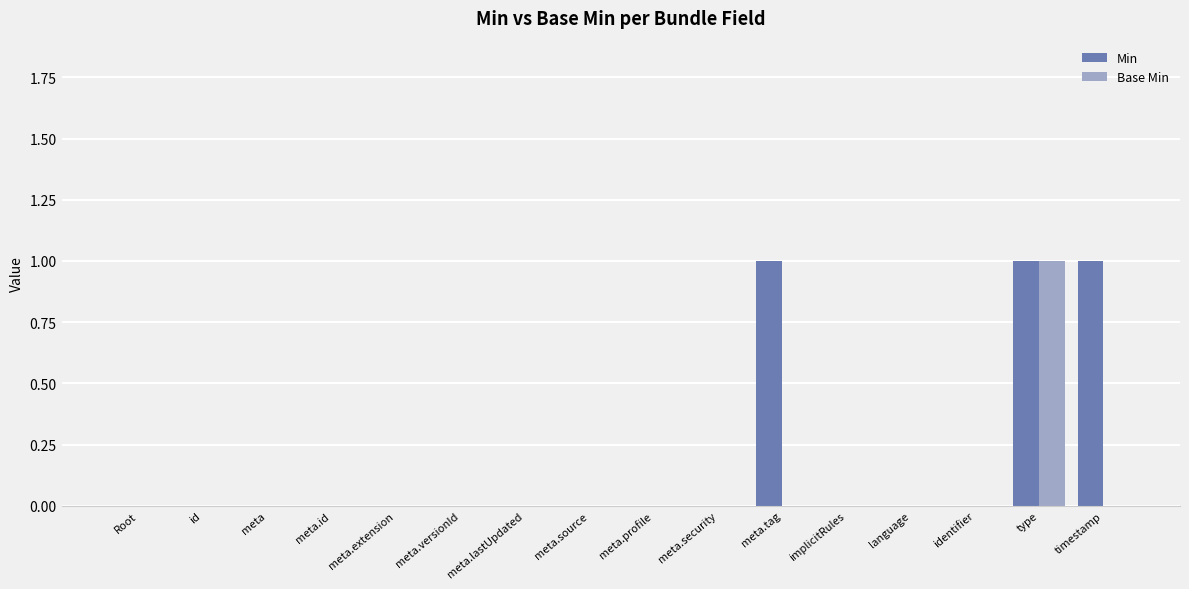

Reading left to right, list all the values displayed in this chart.

Min: 0	0	0	0	0	0	0	0	0	0	1	0	0	0	1	1
Base Min: 0	0	0	0	0	0	0	0	0	0	0	0	0	0	1	0